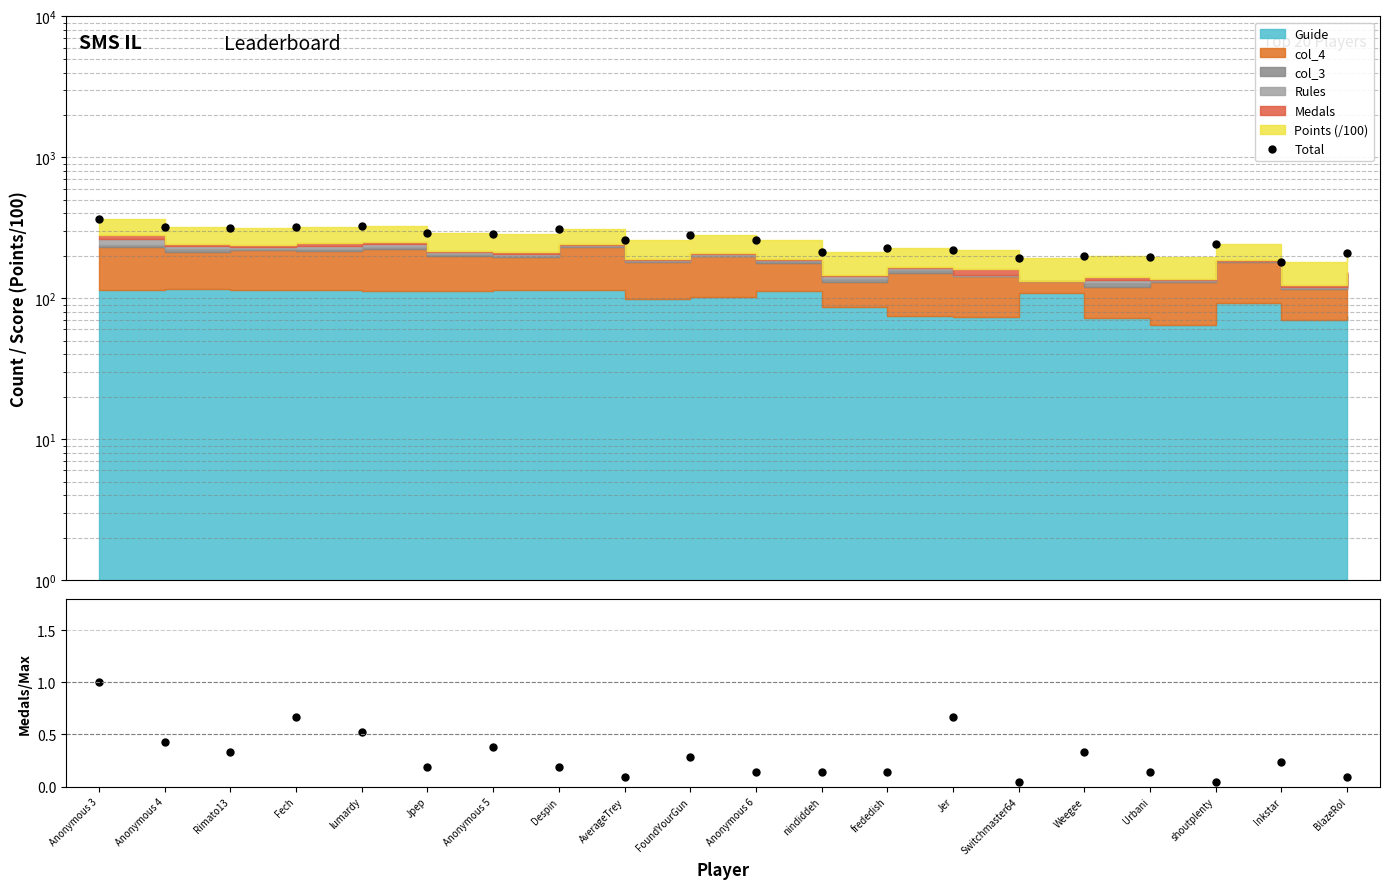

What is the difference between the maximum and second lowest values in the Total series?

170.1